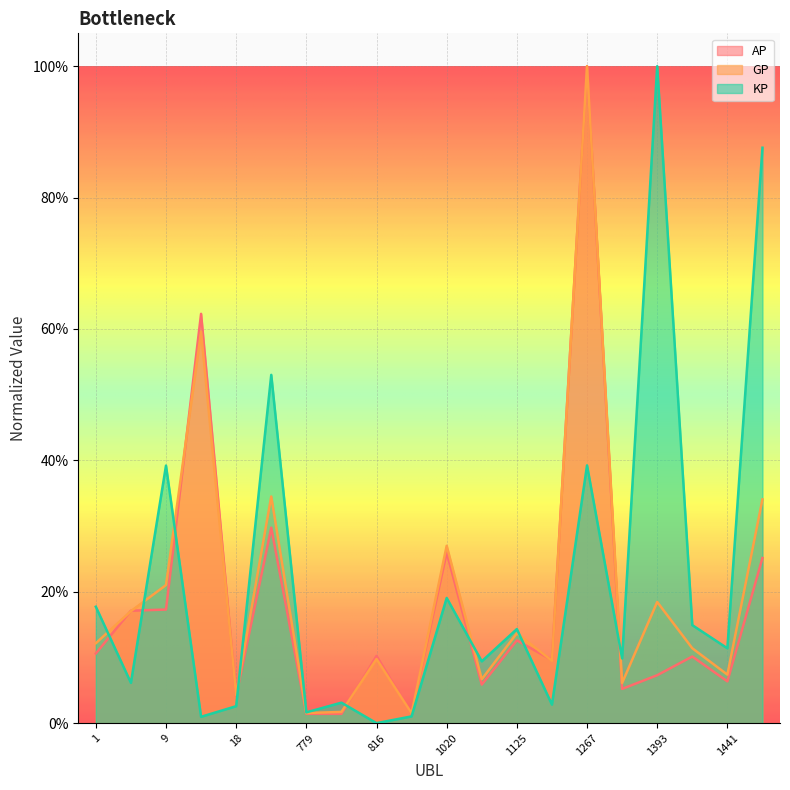

Rank the series by their maximum value, from highest to lowest.

AP, GP, KP